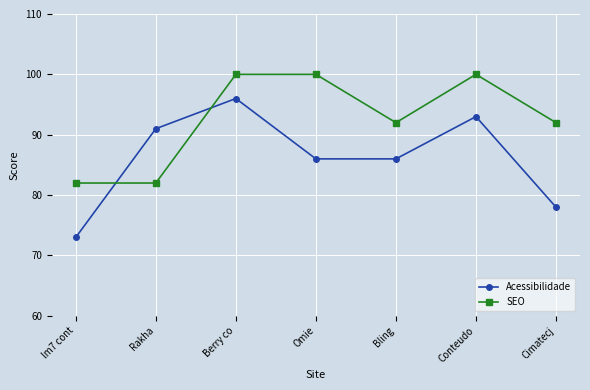

What is the total value across all series at Conteudo?

193